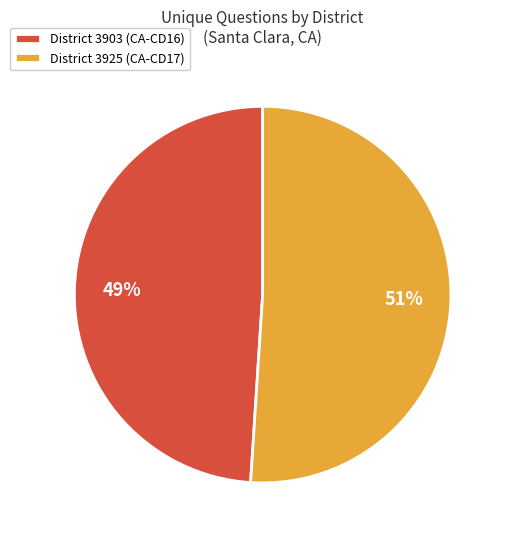

How many slices are in this pie chart?

2